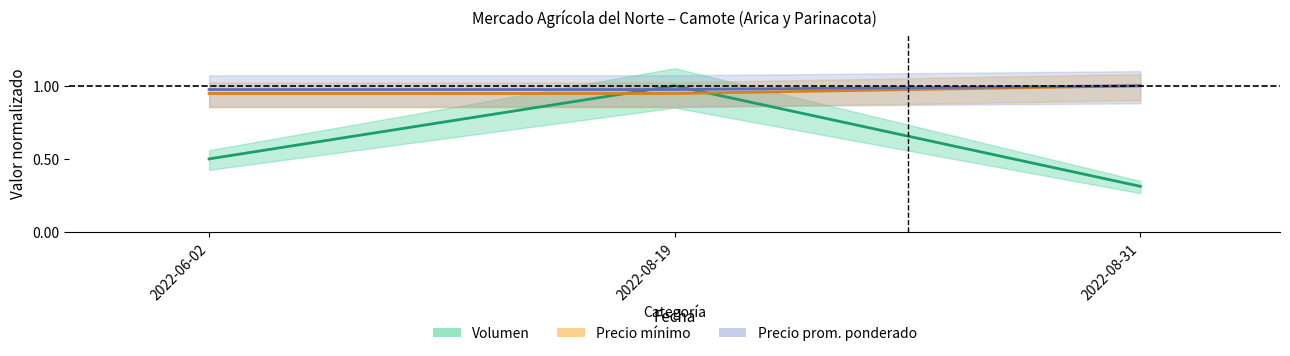

What is the minimum value shown in the chart?

0.3